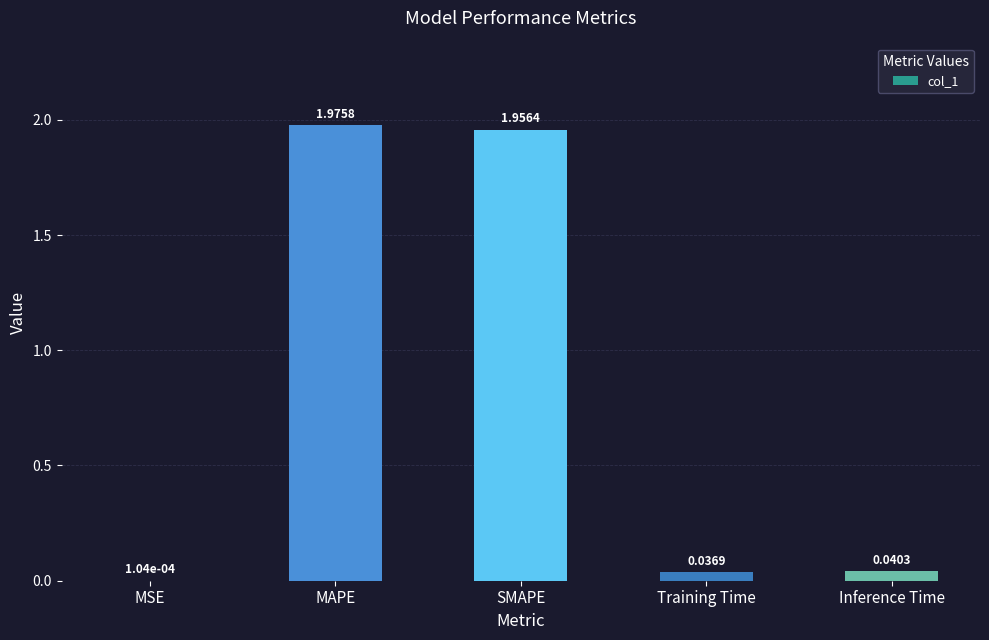

Does the chart contain stacked bars?

No